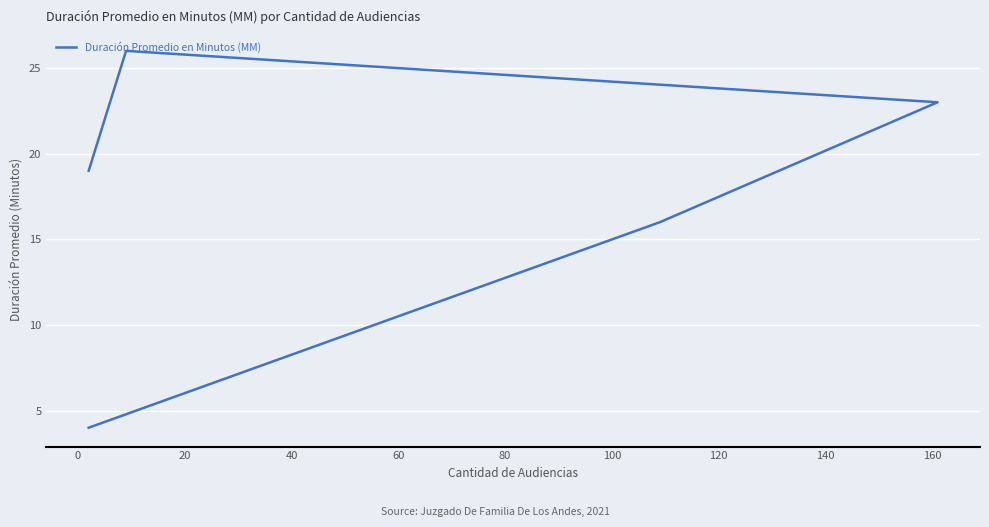

What is the greatest value displayed?

26